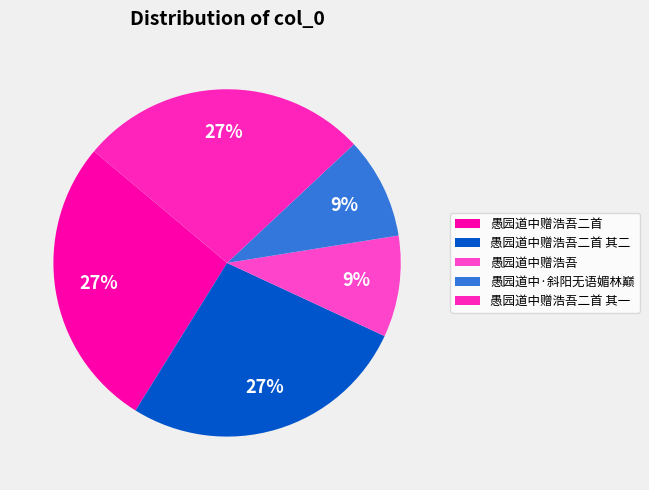

What percentage is the 愚园道中赠浩吾二首 其一 slice, to the nearest percent?

27%